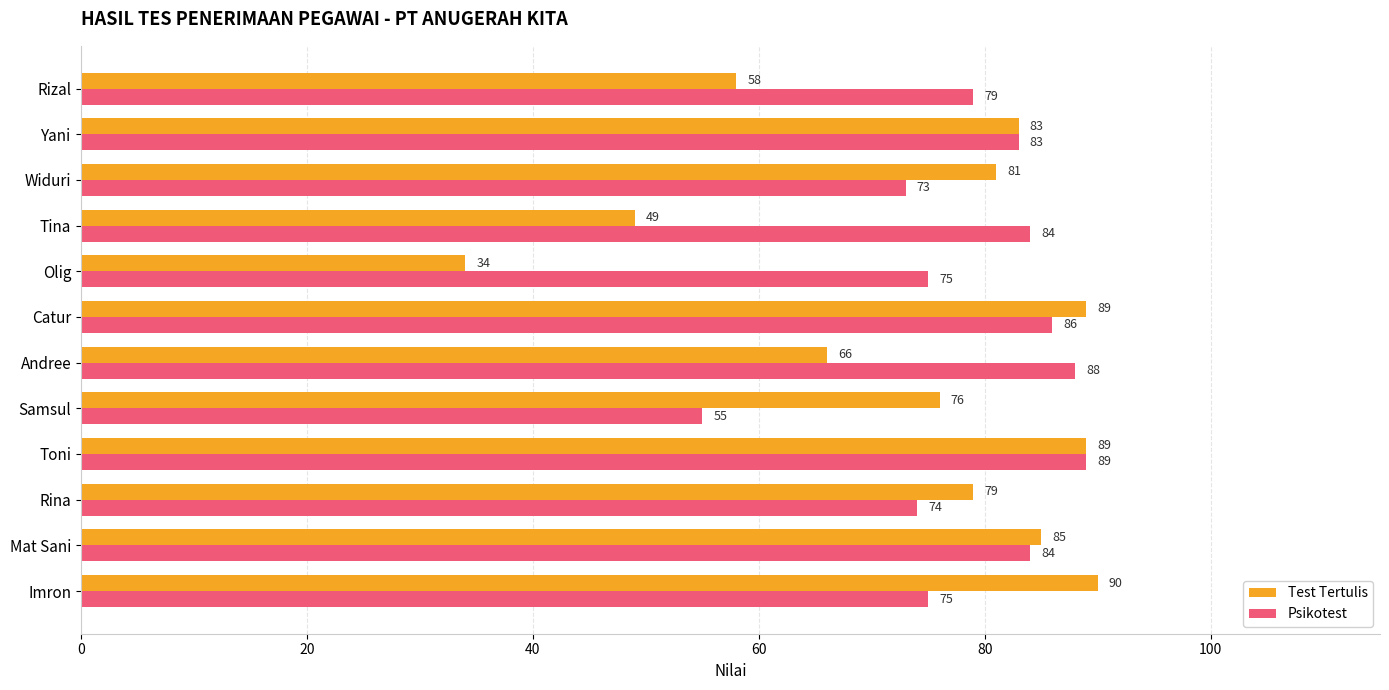

The Test Tertulis series shows 66 at Andree. True or false?

True